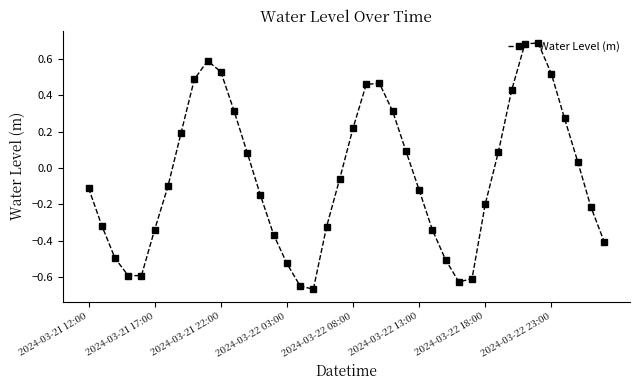

How many lines are shown in the chart?

1